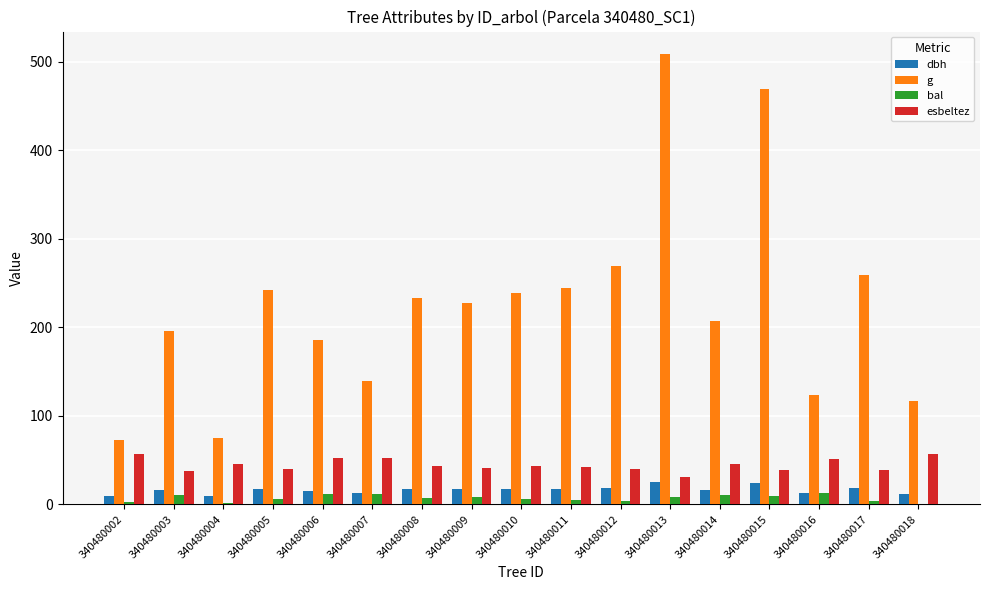

What is the maximum value for bal?

12.5